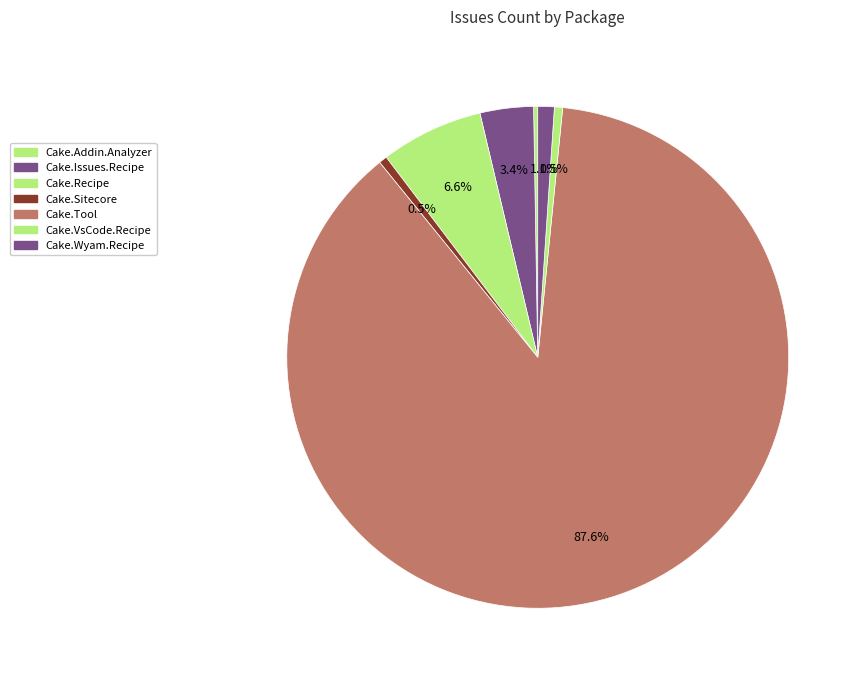

Is the sum of Cake.VsCode.Recipe and Cake.Tool greater than half?

Yes